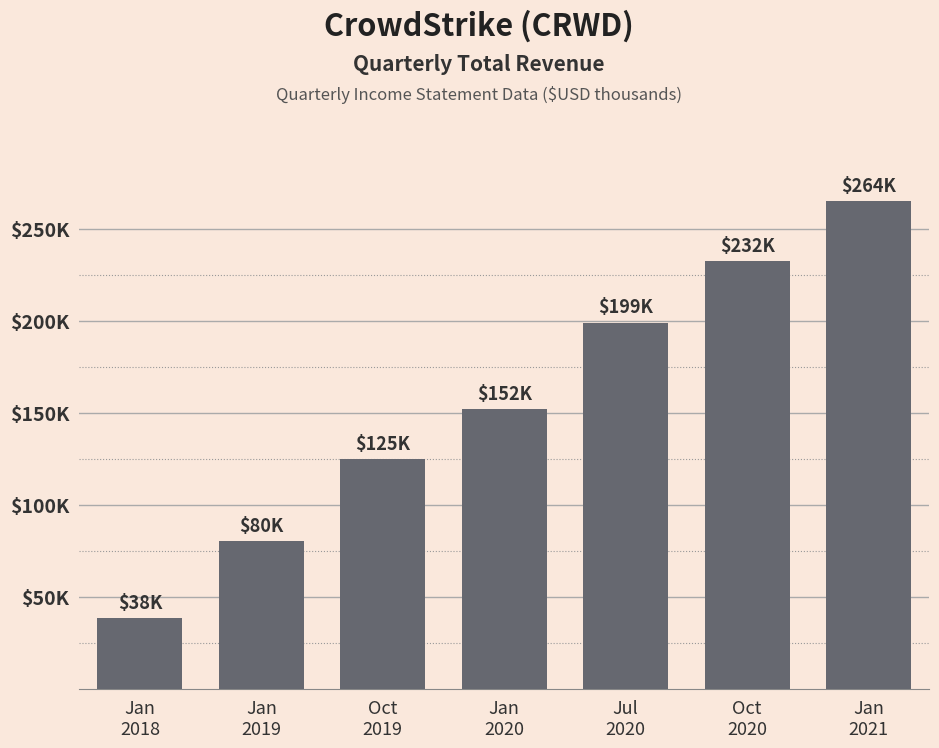

Which label corresponds to the largest value in the chart?

Jan
2021